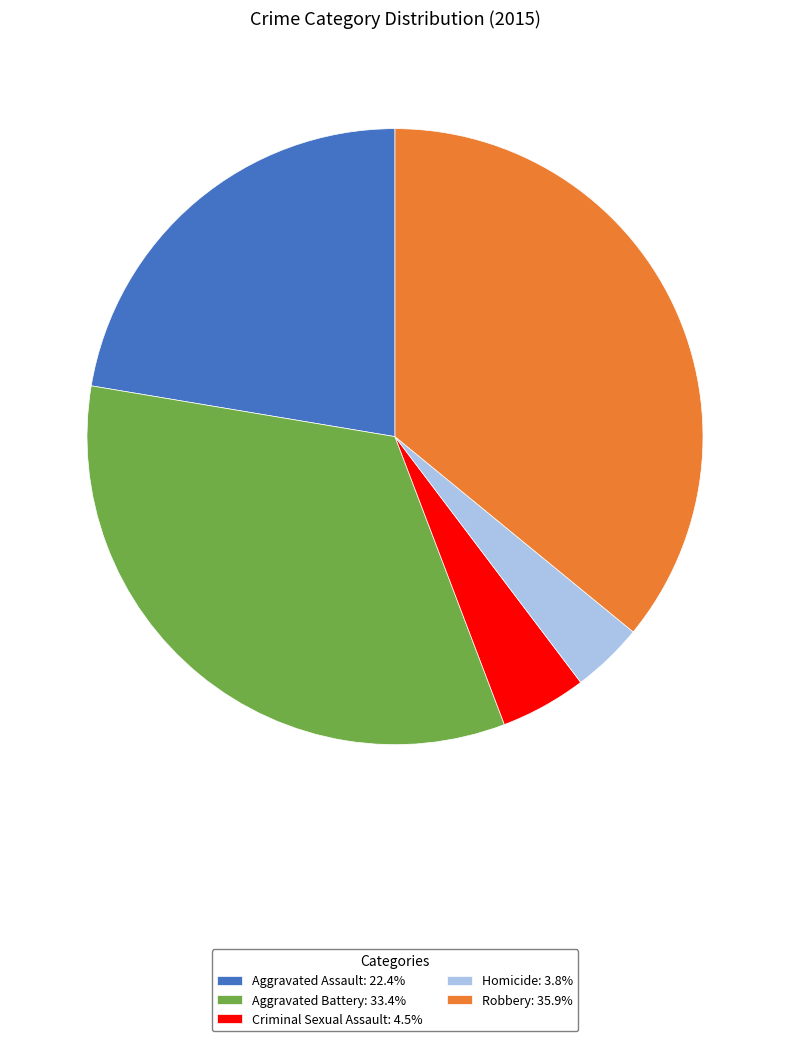

Is it true that Homicide is 4% of the pie?

True